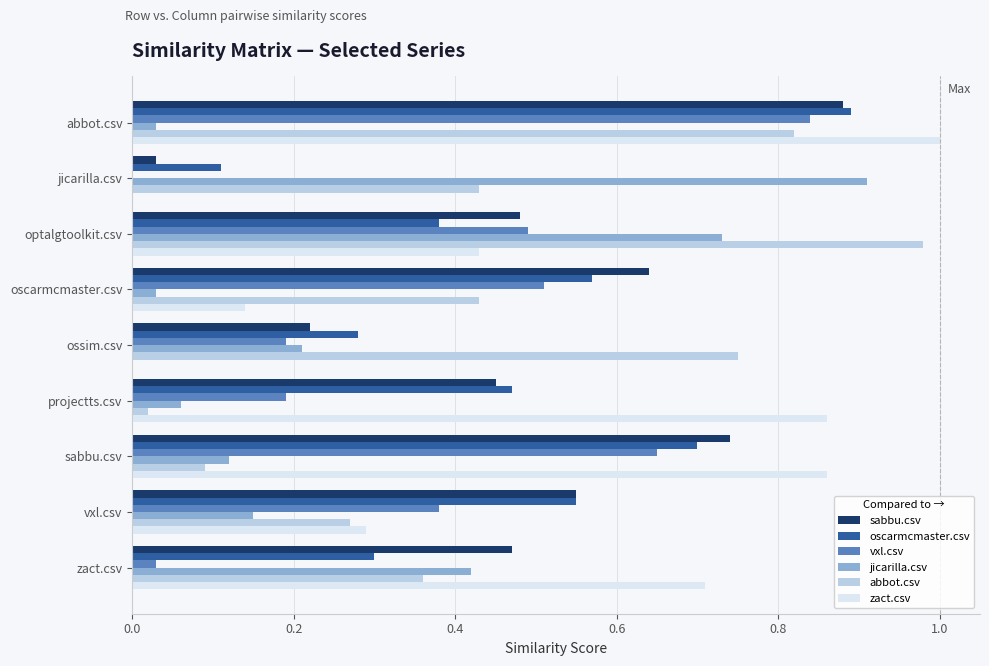

Between oscarmcmaster.csv and sabbu.csv, which series saw the biggest shift?

zact.csv